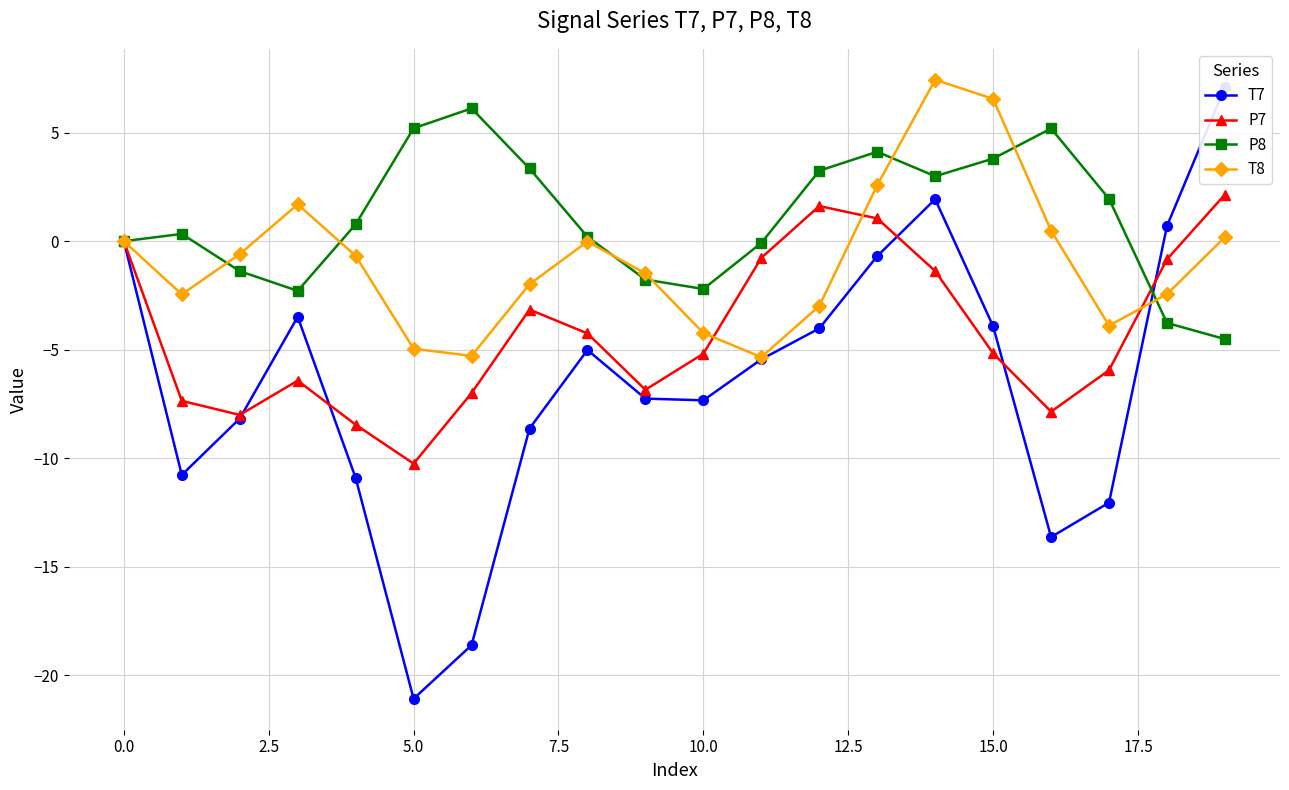

Is the value of P7 at 15.0 greater than the value of T8 at 10.0?

No